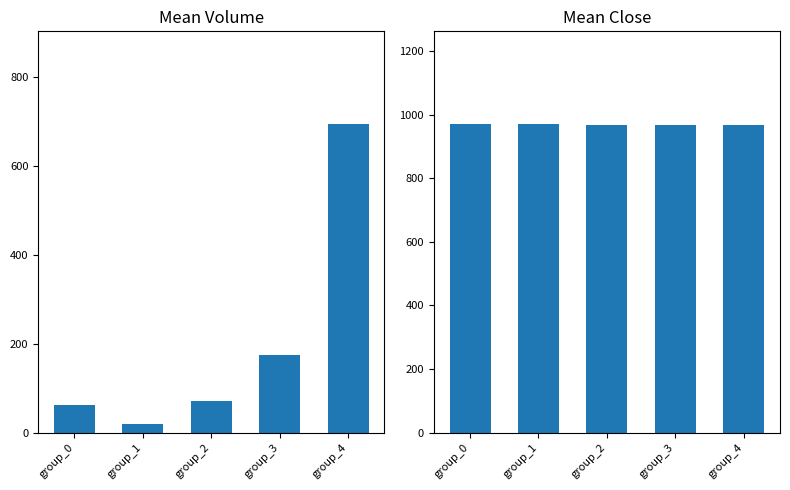

The Mean Volume series shows 695.2 at group_4. True or false?

True